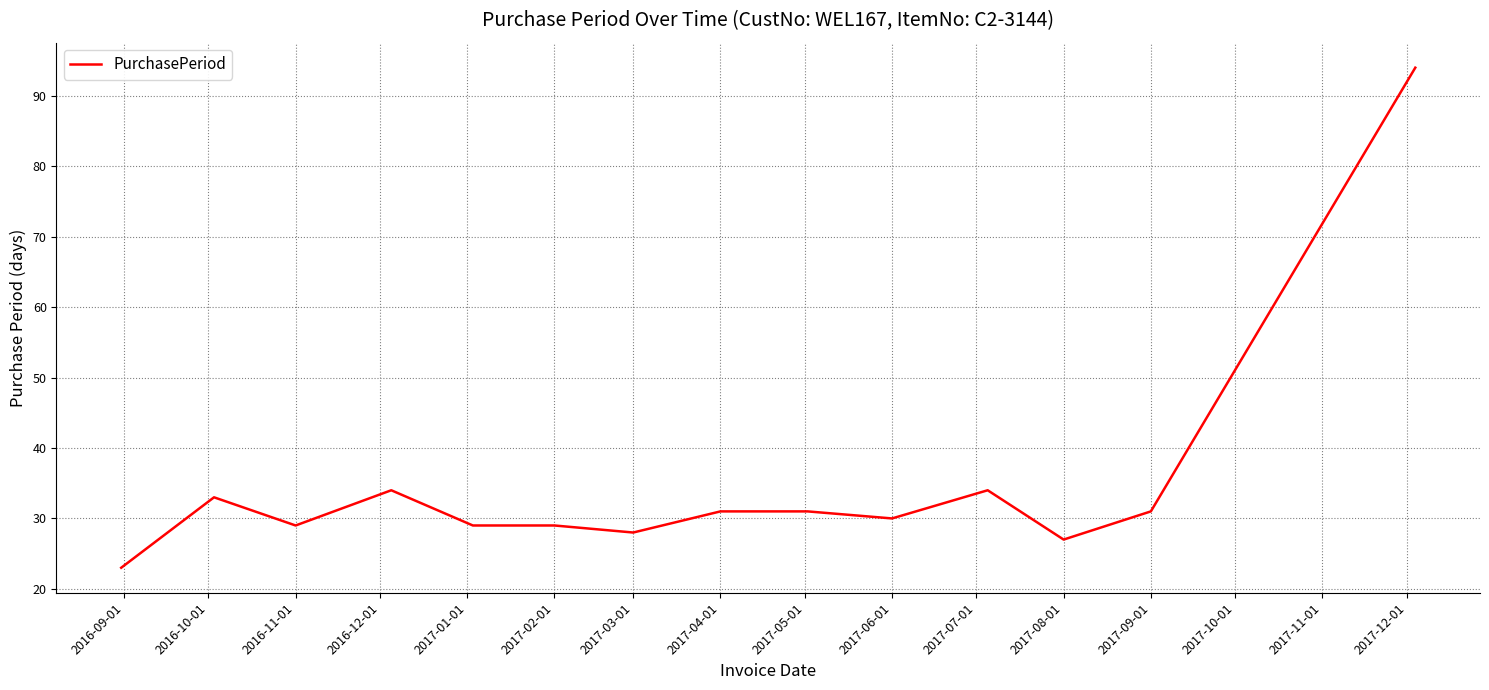

What is the smallest value displayed?

23